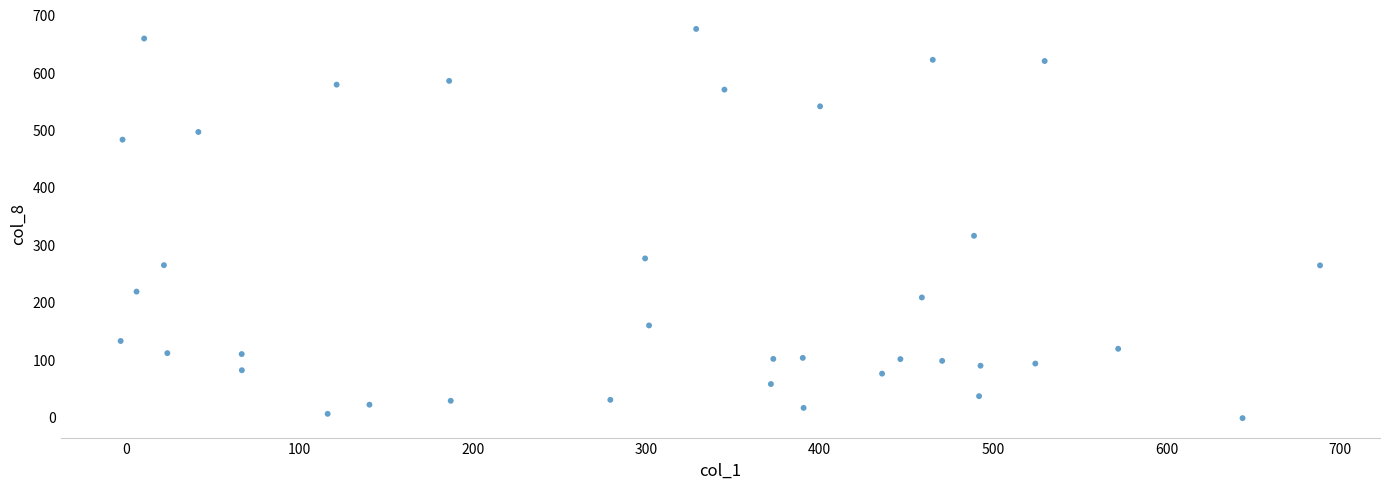

What is the range of Y values (max minus min)?

677.8